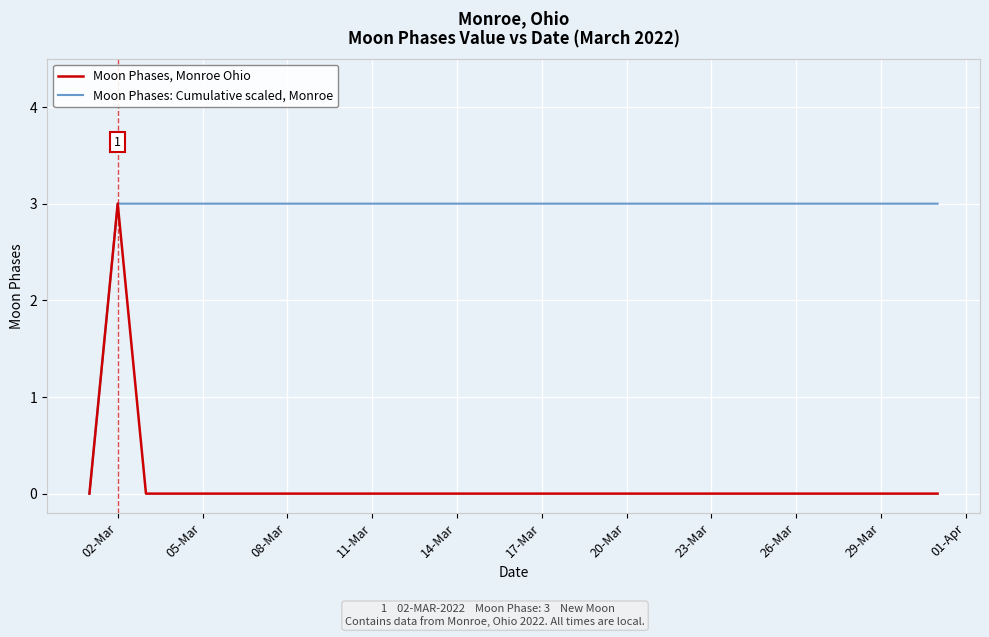

Which category has the highest value in the Moon Phases, Monroe Ohio series?

02-Mar